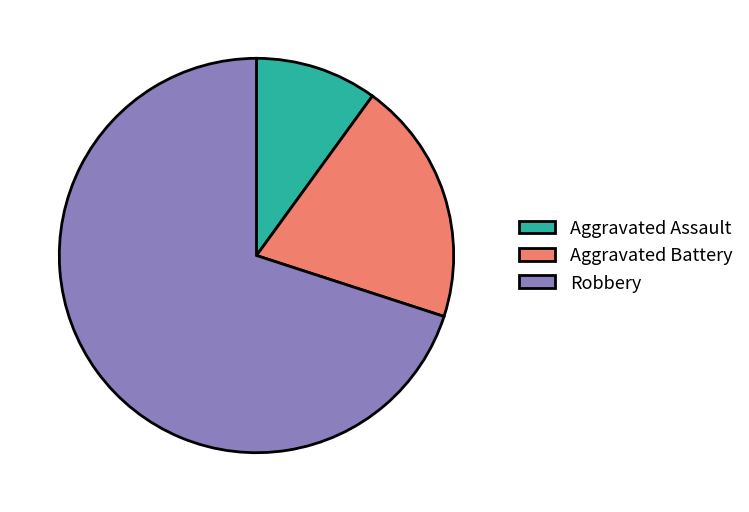

Is Aggravated Assault the majority of the pie?

No